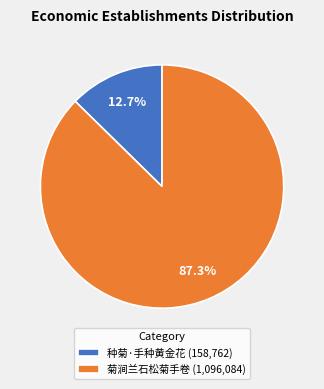

Is the sum of 菊涧兰石松菊手卷 and 种菊·手种黄金花 greater than half?

Yes